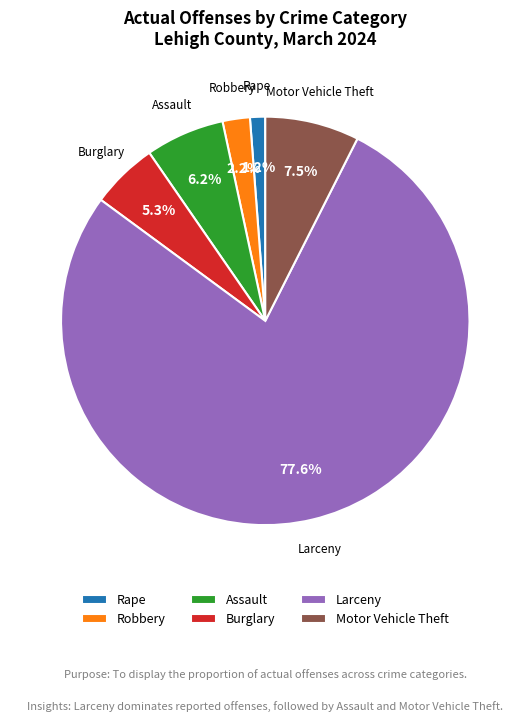

What percentage is NOT represented by Burglary?

94.7%